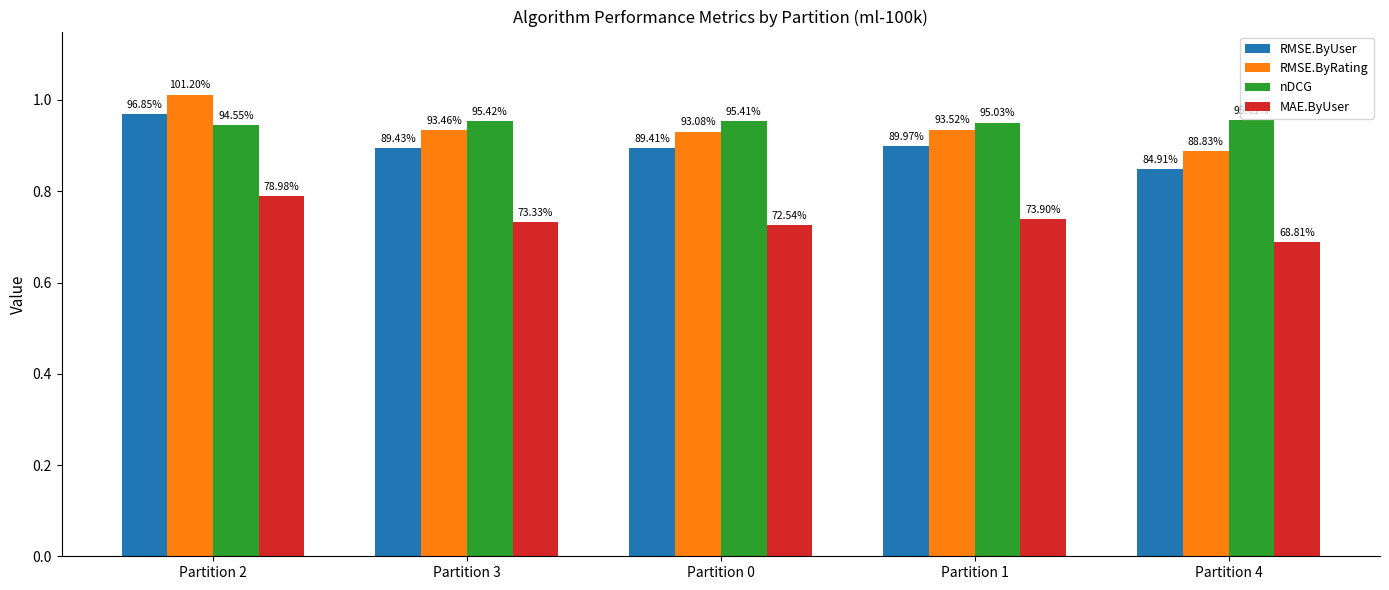

The value of RMSE.ByUser at Partition 1 is 0.5. True or false?

False